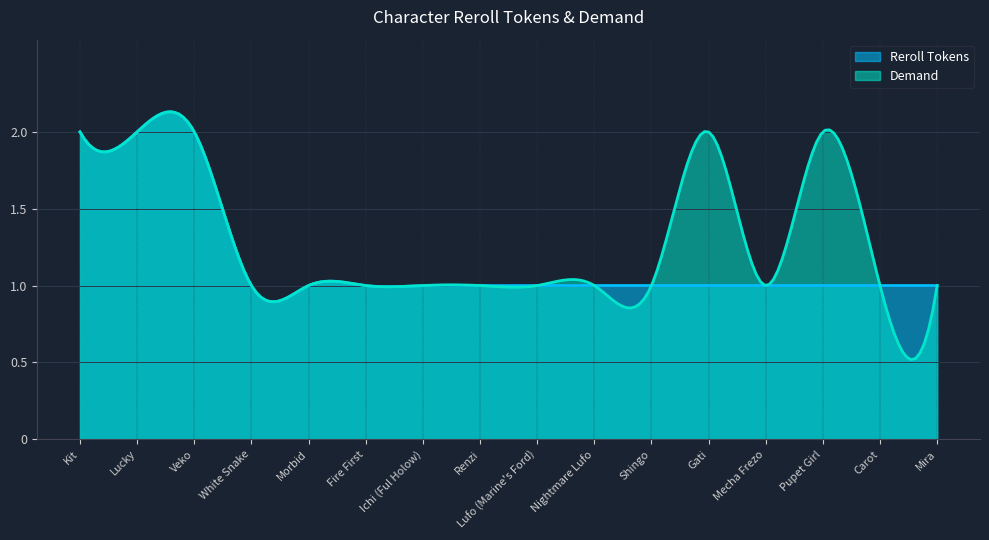

What are all the series names shown in the legend?

Reroll Tokens, Demand